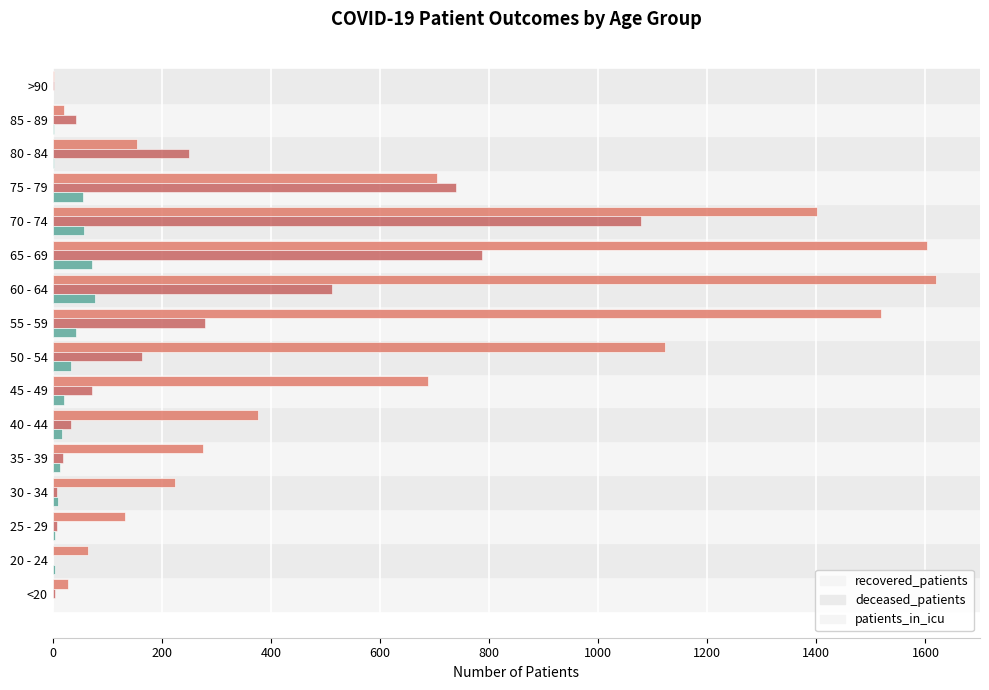

Where is recovered_patients nearest to the value 811?

75 - 79